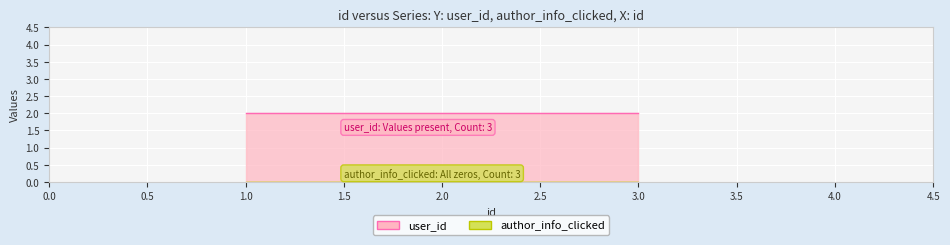

At which label is author_info_clicked closest to 0?

1